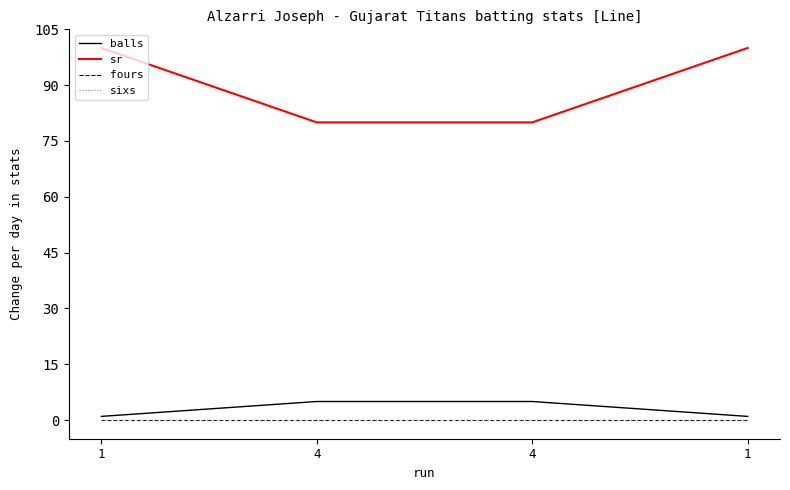

True or false: balls and sixs intersect in this chart.

False